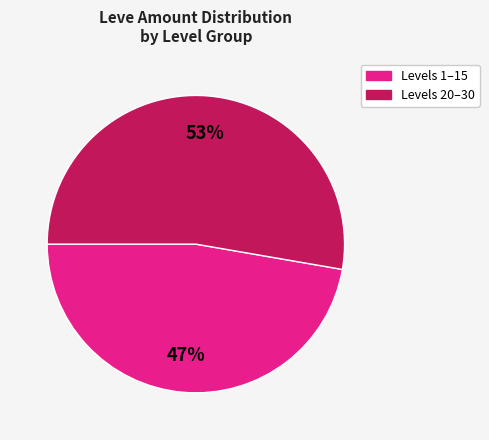

To the nearest percent, what is the average slice percentage?

50%